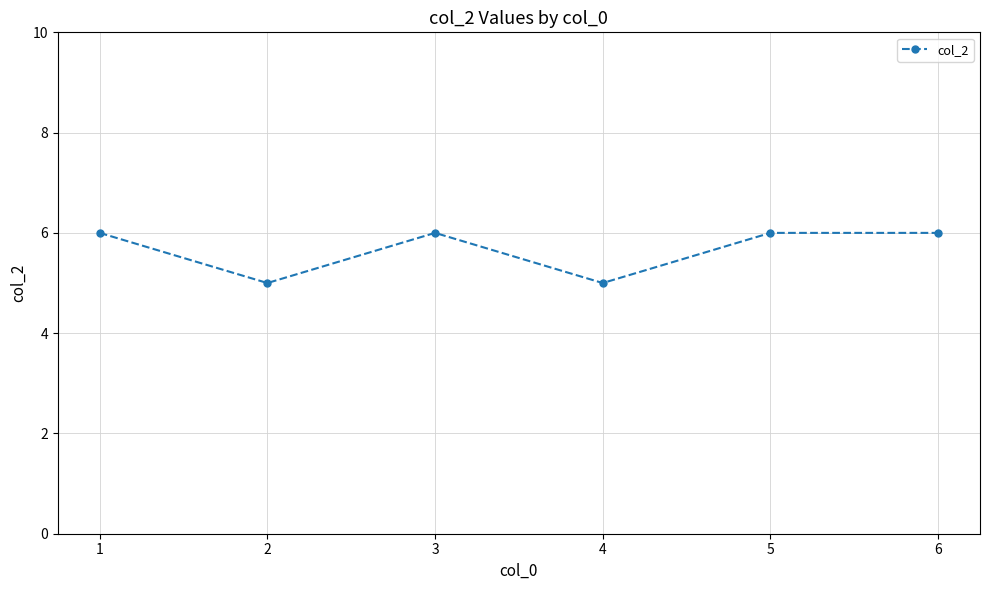

What is the difference between the second highest and second lowest values?

1